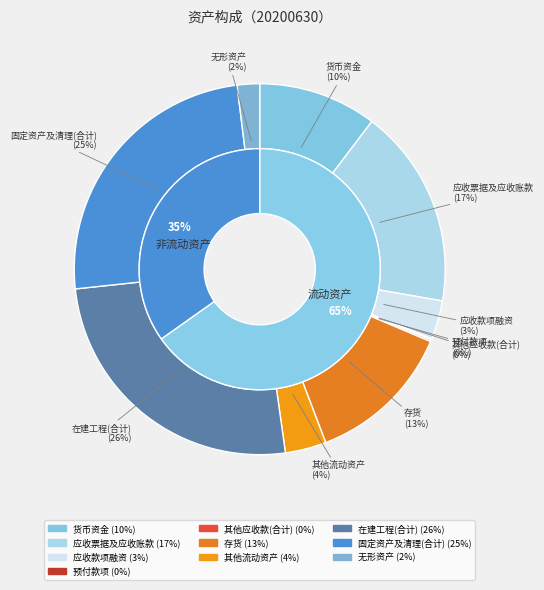

How many segments does this pie chart have?

10